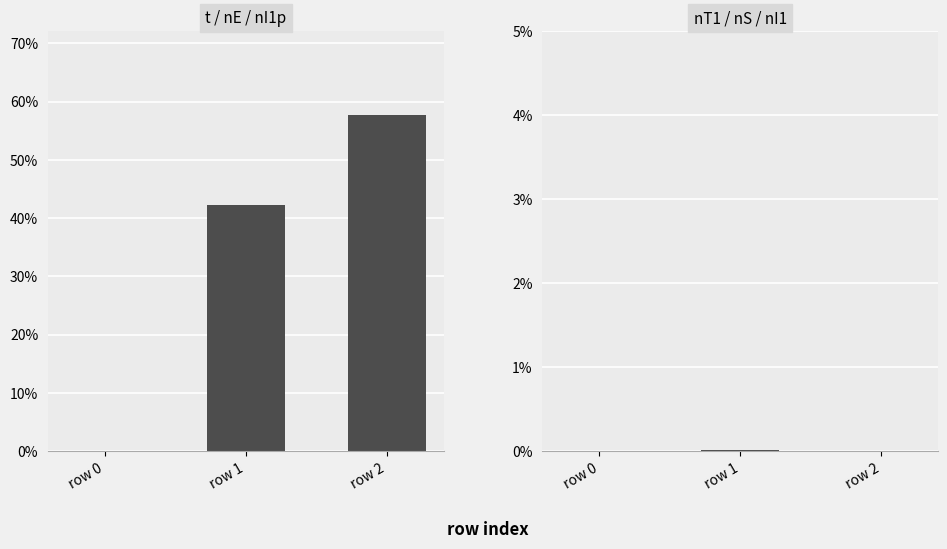

What is the spread (max minus min) of values at row 1?

0.4